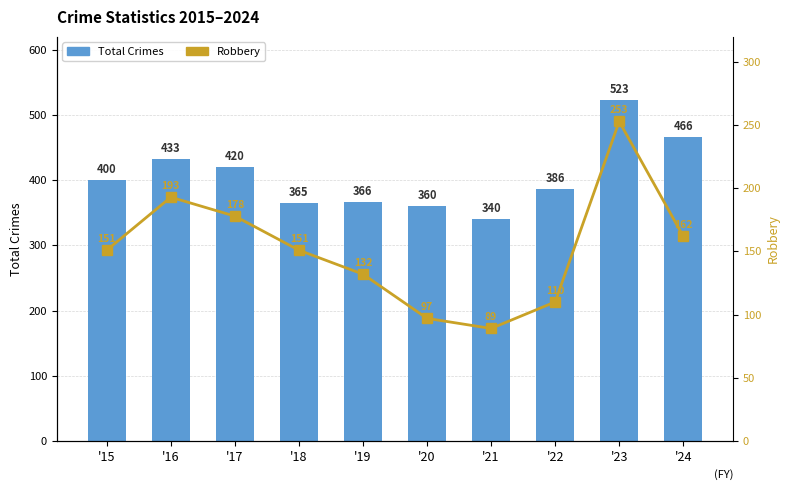

Which has a higher value, '23 or '24?

'23